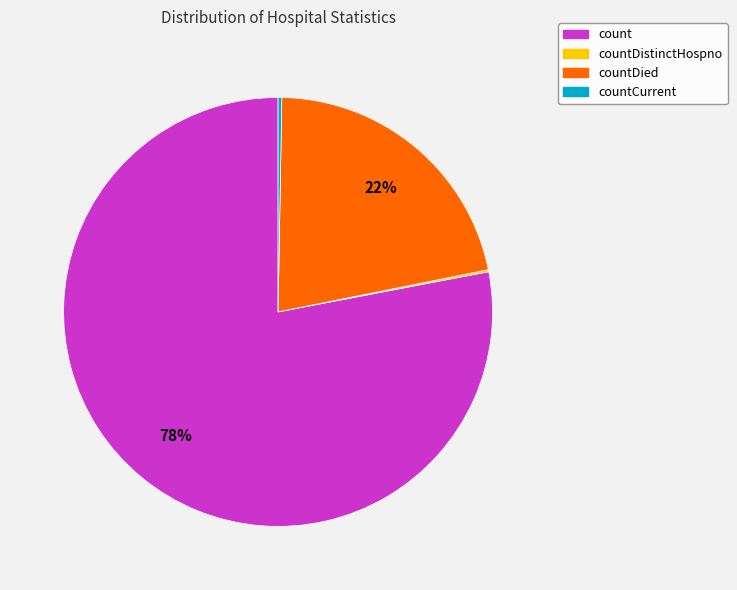

To the nearest percent, what is the difference between the largest and smallest slice percentages?

78%